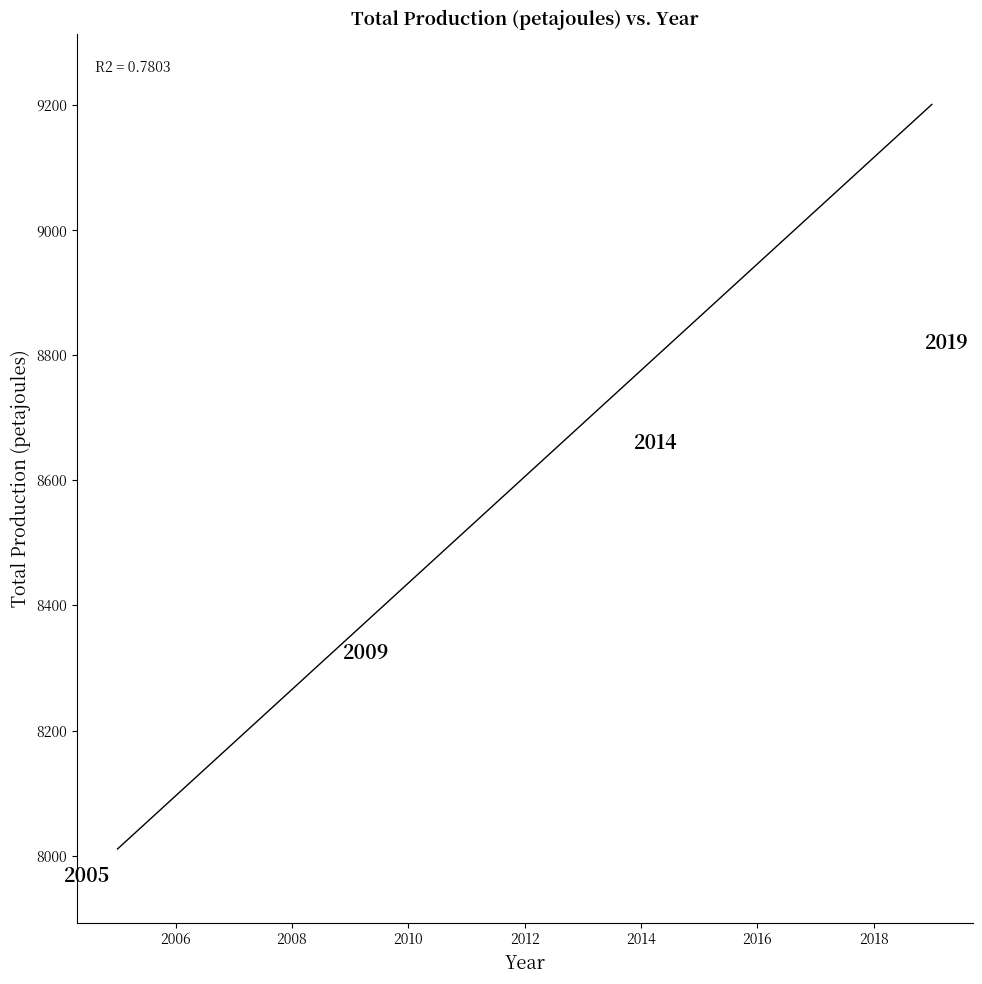

What is the range of X values (max minus min)?

14.0